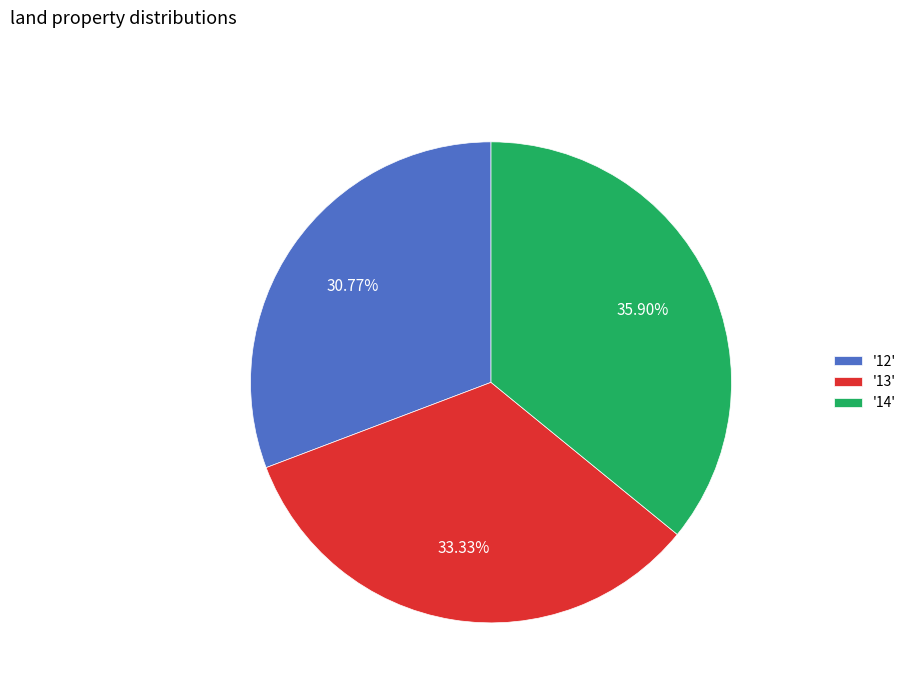

Rank the categories by value from lowest to highest.

'12', '13', '14'